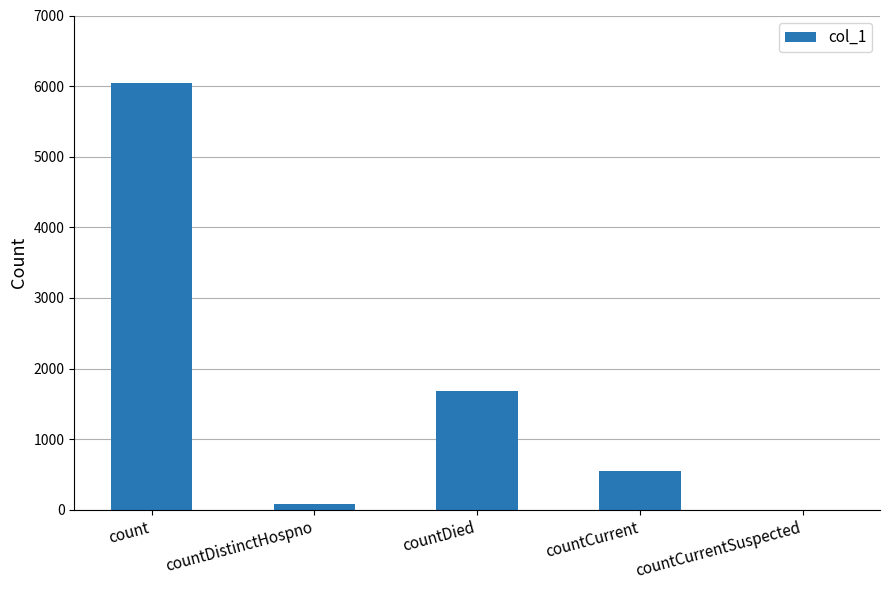

What is the sum of all values?

8363